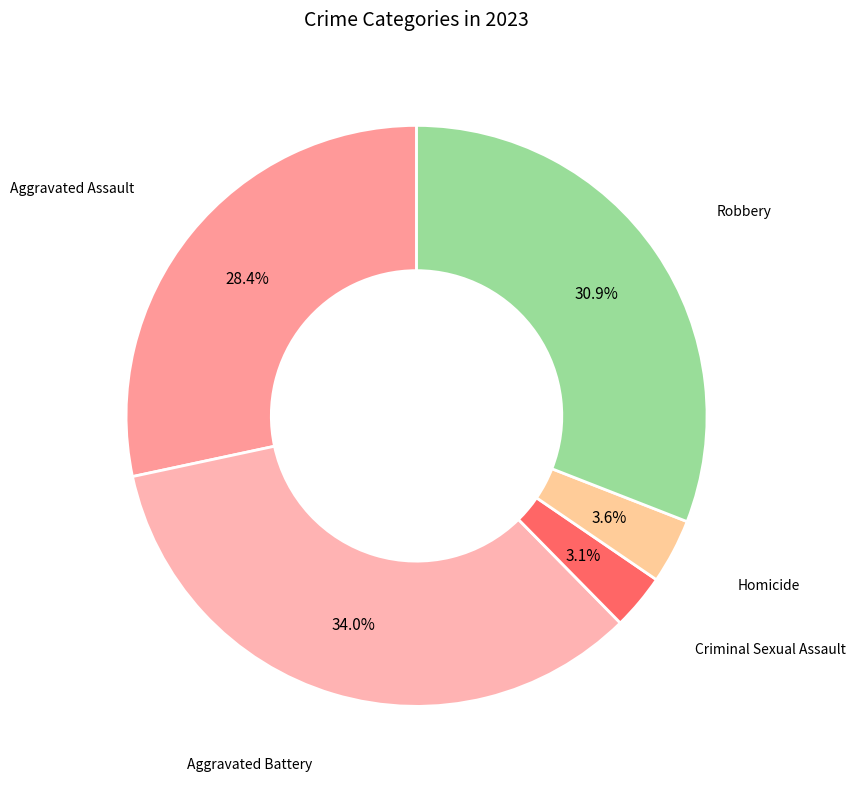

To the nearest percent, what portion does Homicide represent?

4%